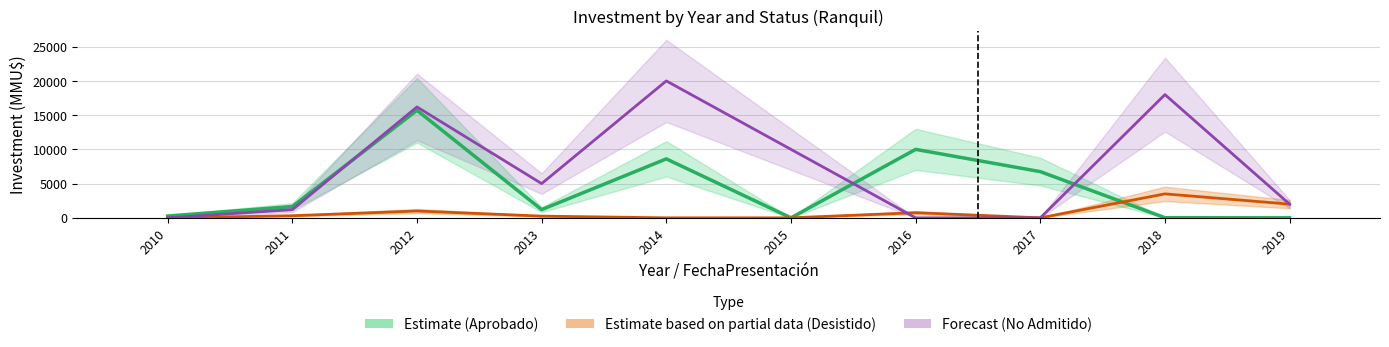

Is it true that Estimate line equals 22300 at 2012?

False